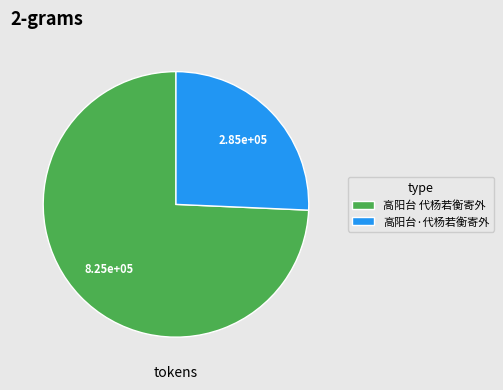

True or false: 高阳台·代杨若衡寄外 accounts for 17% of the total.

False